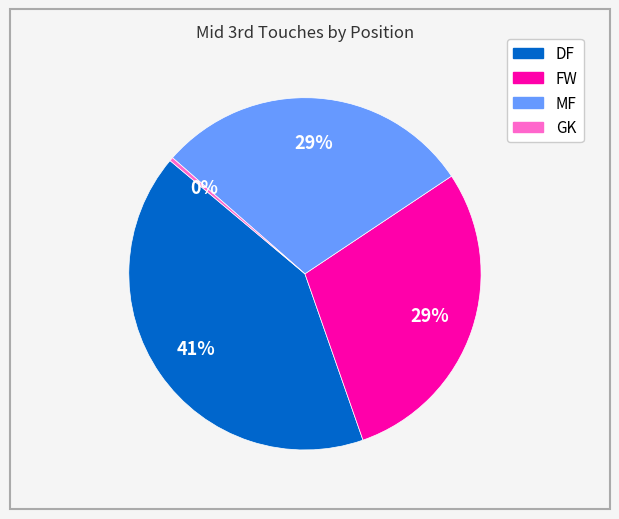

Which category has the smallest portion of the pie?

GK